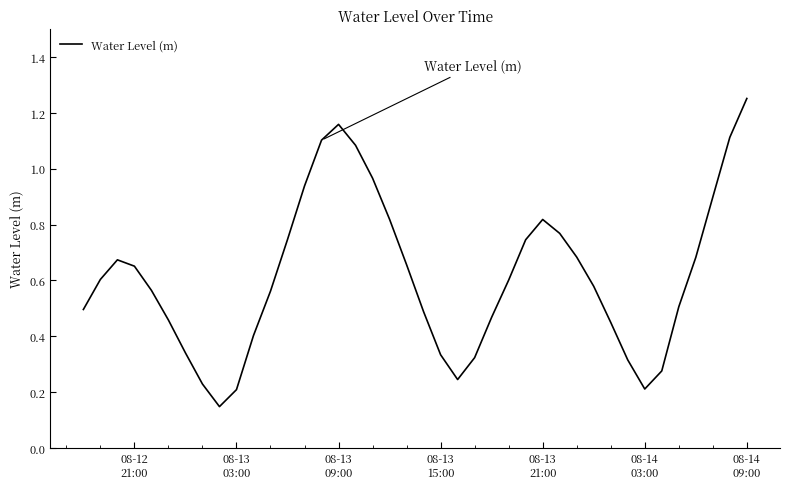

How many interior local valleys (lower than both neighbors) does the data have?

3